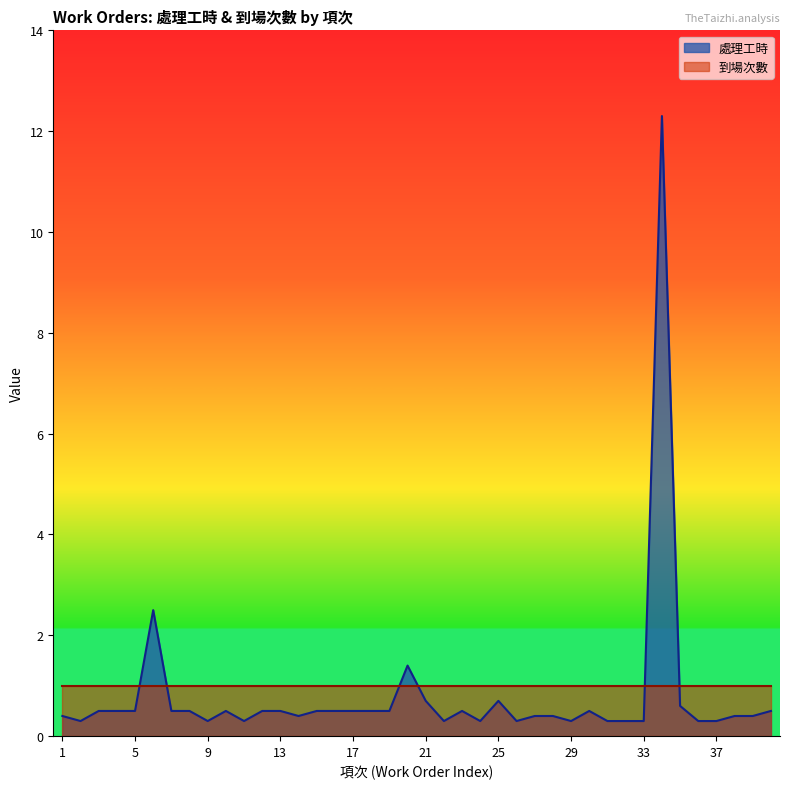

The value of 到場次數 at 21 is 1.0. True or false?

True